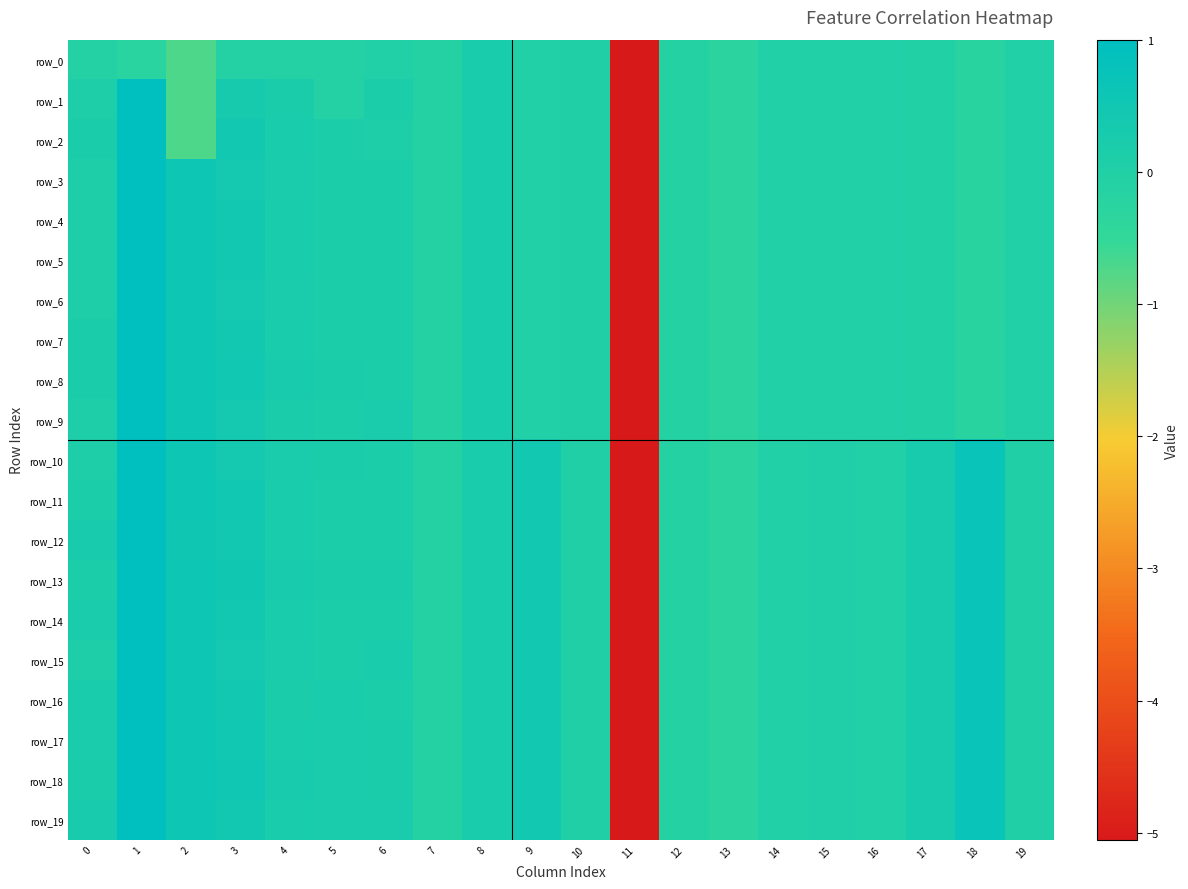

What is the minimum value for row_10?

-5.1